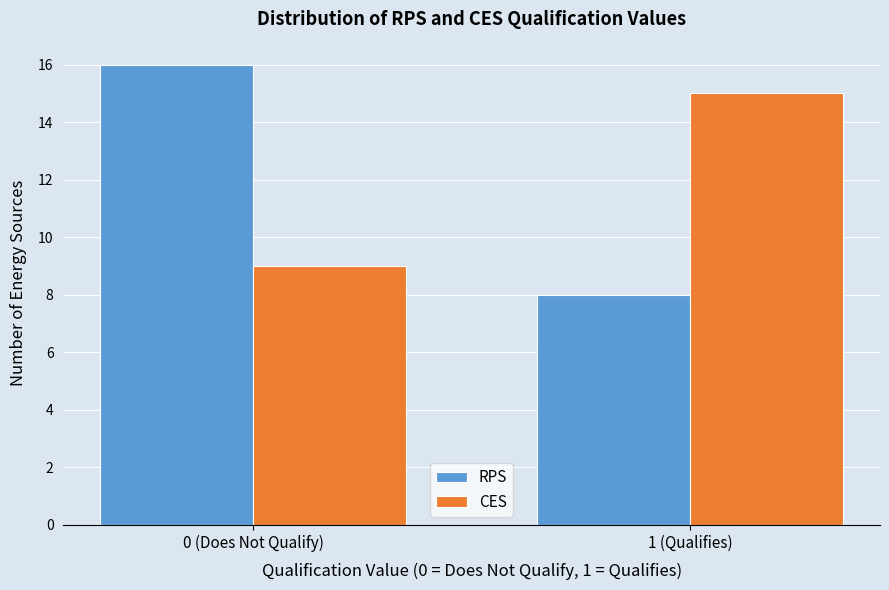

Reading right to left, transcribe all the data shown in this chart.

RPS: 8	16
CES: 15	9